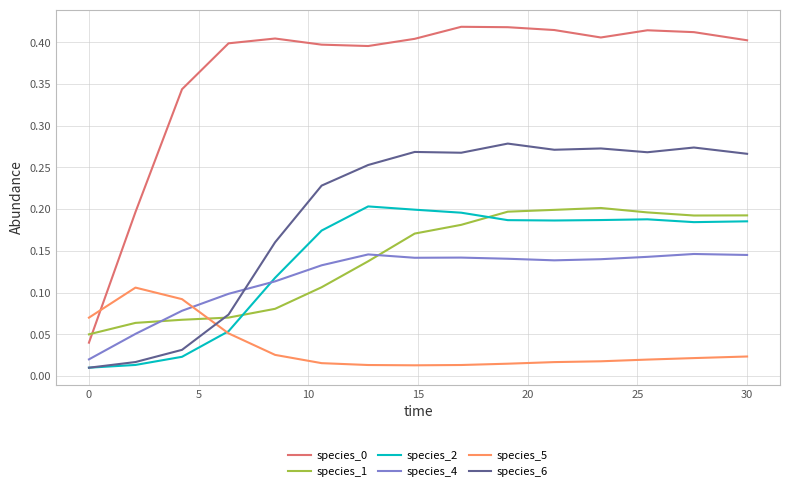

True or false: species_5 and species_6 intersect in this chart.

True